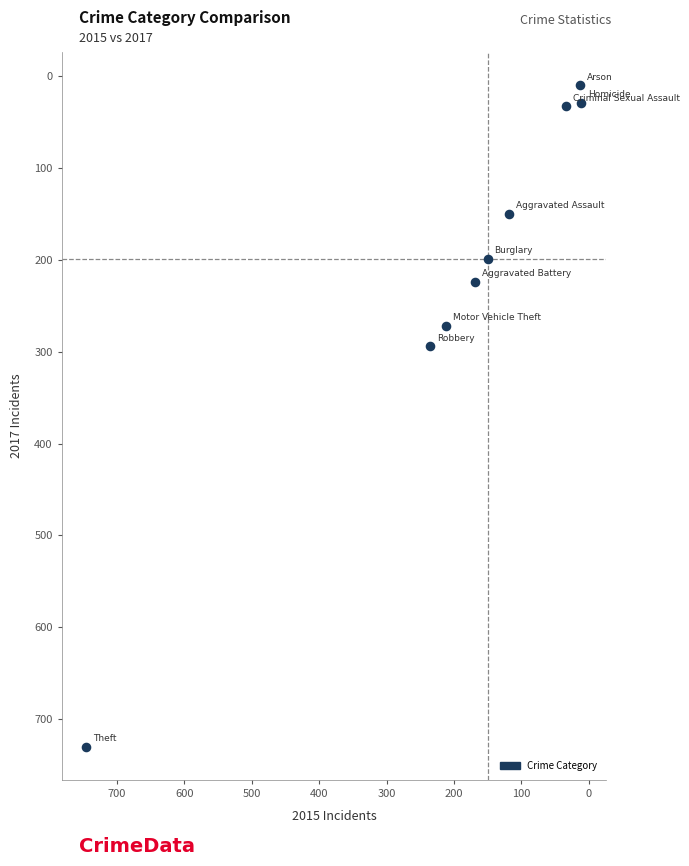

What Y value in the scatter plot is closest to 370?

294